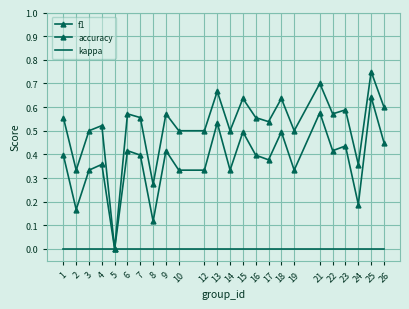

Read the accuracy value at 4.

0.5